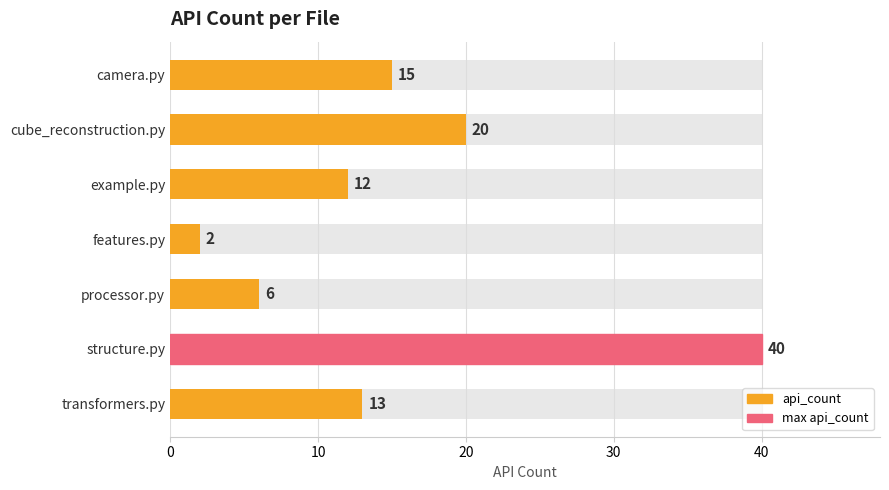

Count the number of data series in this chart.

1